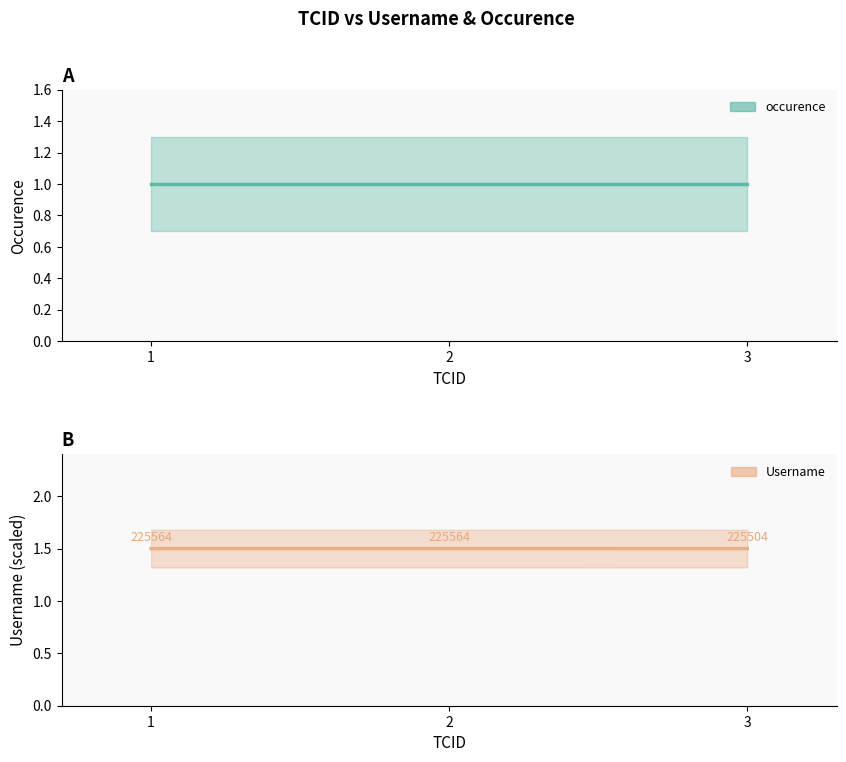

Where is occurence nearest to the value 1?

1